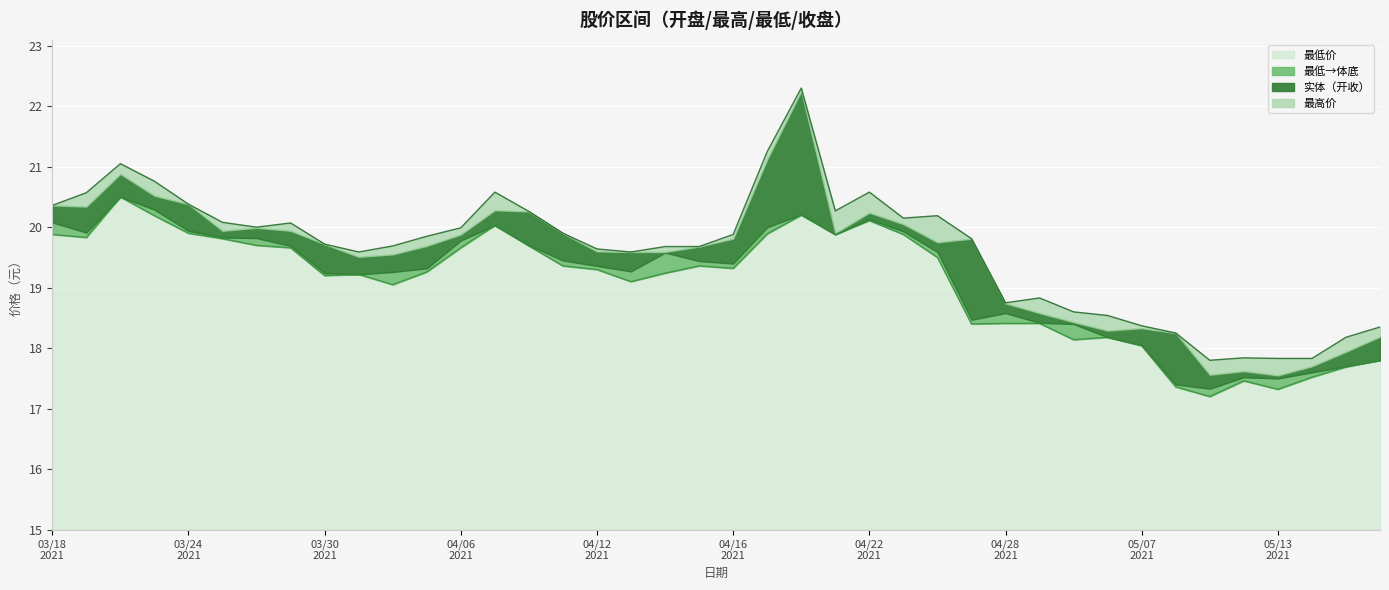

What is the highest value of the 最低价 series?

5.5